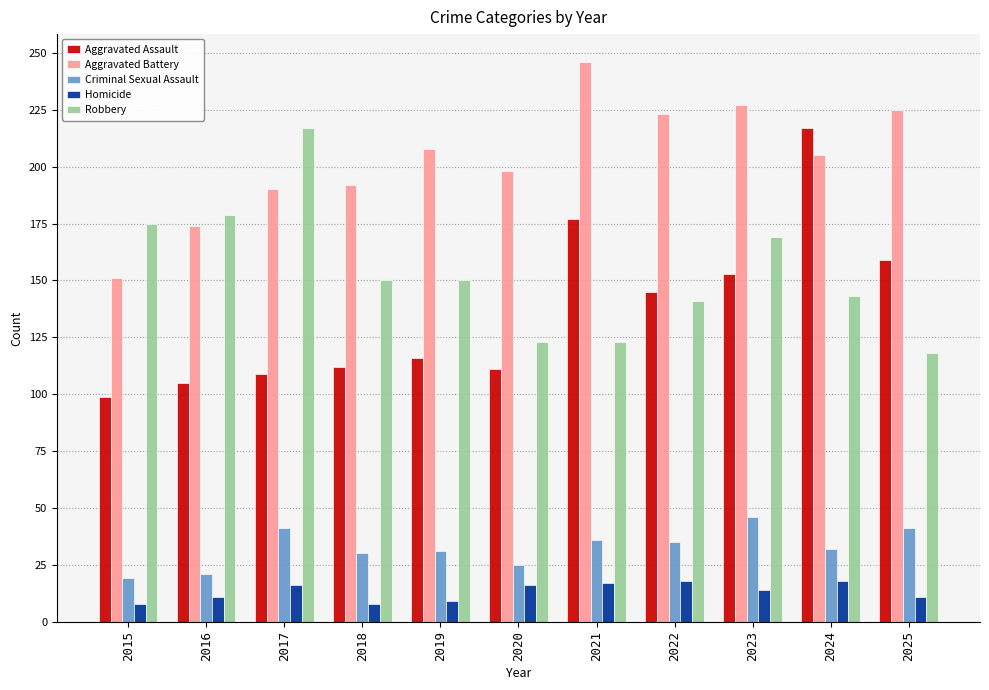

What is the spread (max minus min) of values at 2020?

182